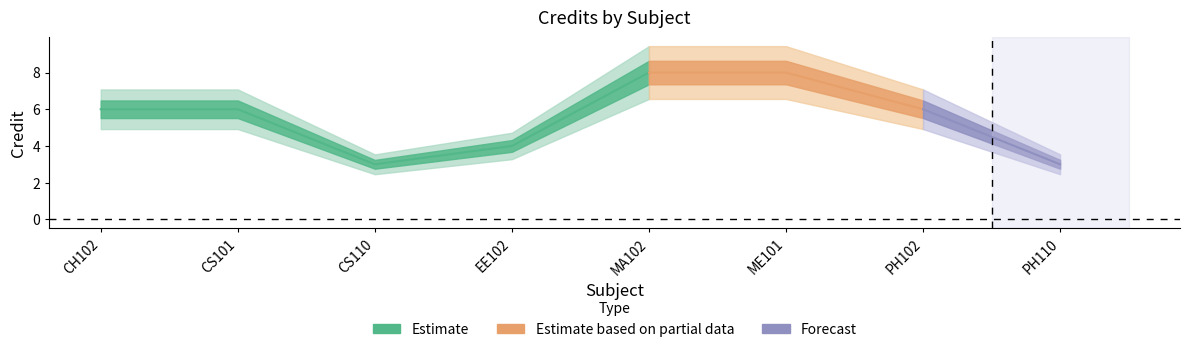

What is the greatest value displayed?

8